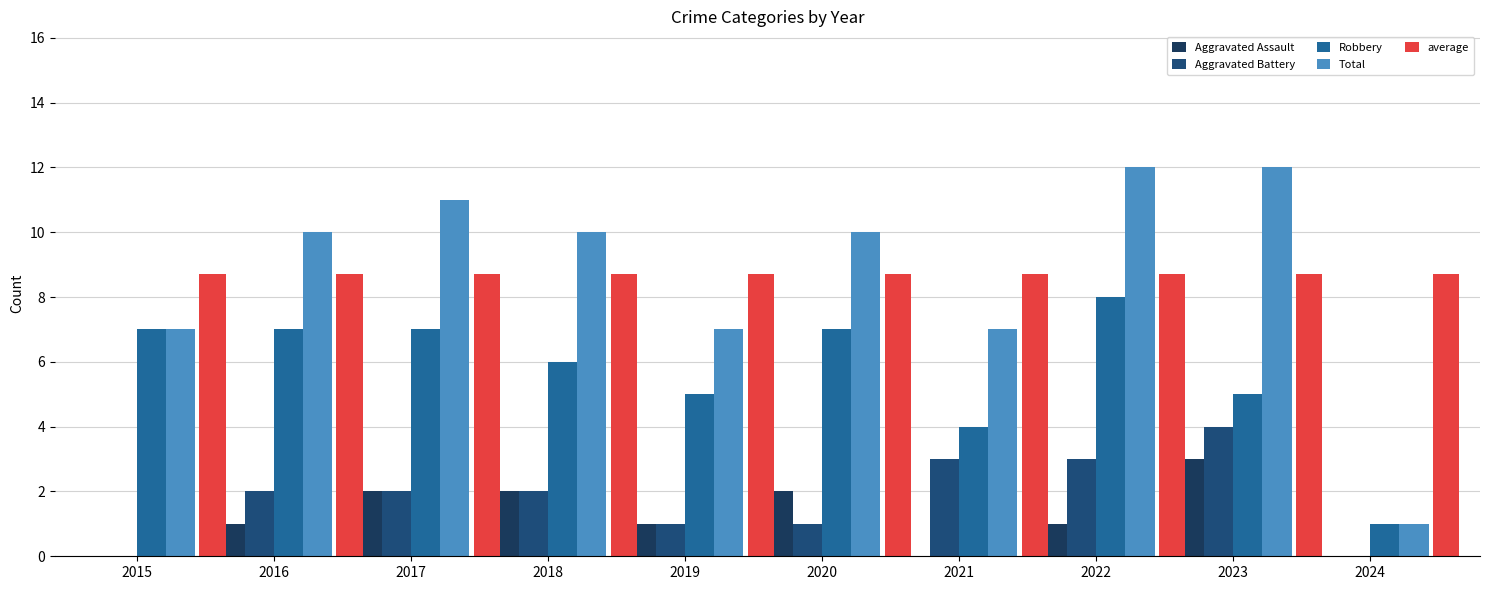

Reading right to left, what are all the values shown in this chart?

Aggravated Assault: 0.0	3.0	1.0	0.0	2.0	1.0	2.0	2.0	1.0	0.0
Aggravated Battery: 0.0	4.0	3.0	3.0	1.0	1.0	2.0	2.0	2.0	0.0
Robbery: 1.0	5.0	8.0	4.0	7.0	5.0	6.0	7.0	7.0	7.0
Total: 1.0	12.0	12.0	7.0	10.0	7.0	10.0	11.0	10.0	7.0
average: 8.7	8.7	8.7	8.7	8.7	8.7	8.7	8.7	8.7	8.7